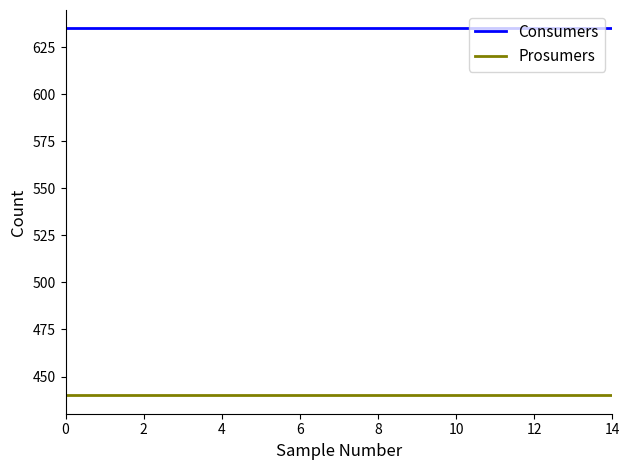

Count the number of categories in the chart.

15